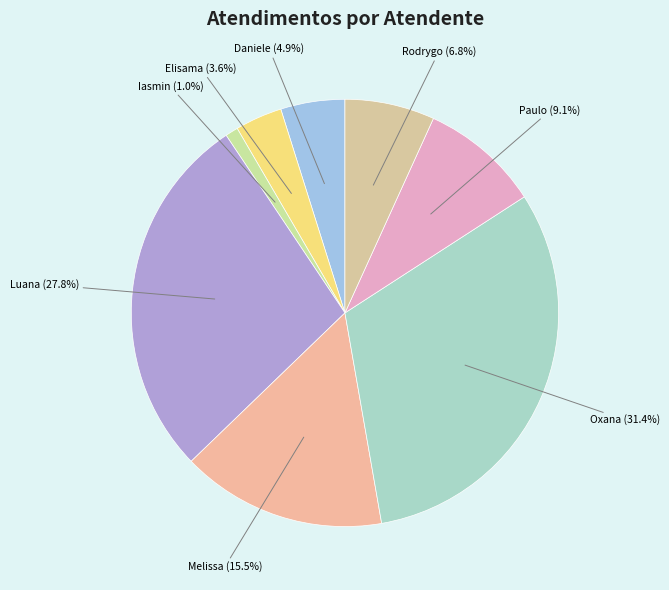

What is the smallest slice in the pie chart?

Iasmin Correa de Lima